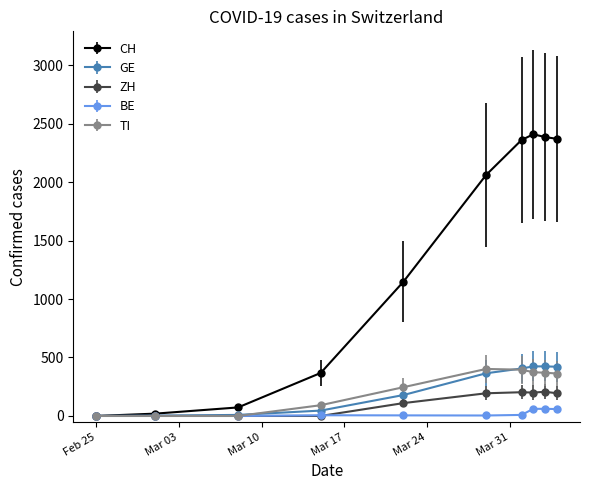

How many data points in TI are less than 363?

5